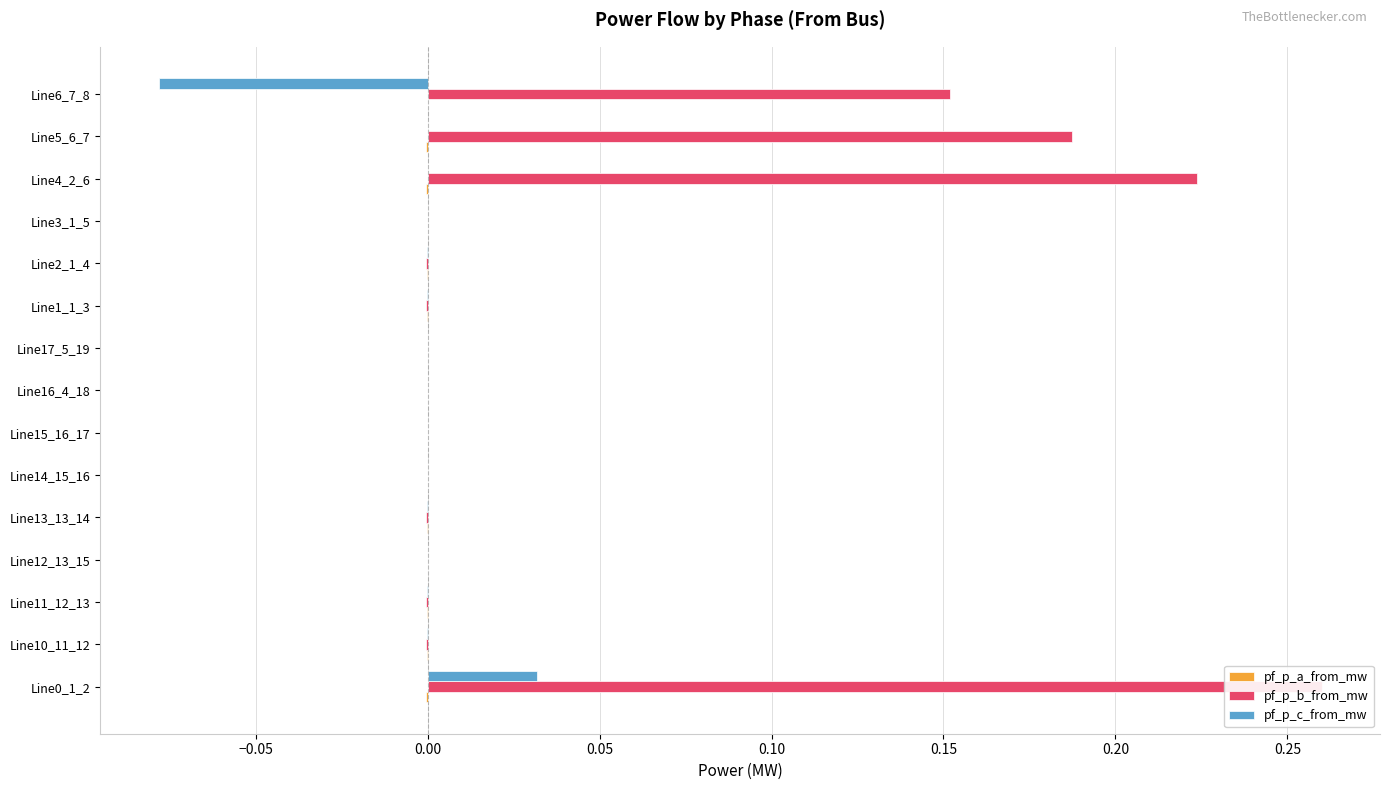

Reading left to right, extract all data points from this chart.

pf_p_a_from_mw: -0.0	-0.0	-0.0	0.0	-0.0	0.0	0.0	0.0	0.0	-0.0	-0.0	0.0	-0.0	-0.0	0.0
pf_p_b_from_mw: 0.3	-0.0	-0.0	-0.0	-0.0	-0.0	-0.0	-0.0	-0.0	-0.0	-0.0	-0.0	0.2	0.2	0.2
pf_p_c_from_mw: 0.0	-0.0	-0.0	-0.0	-0.0	-0.0	-0.0	-0.0	-0.0	-0.0	-0.0	-0.0	-0.0	-0.0	-0.1